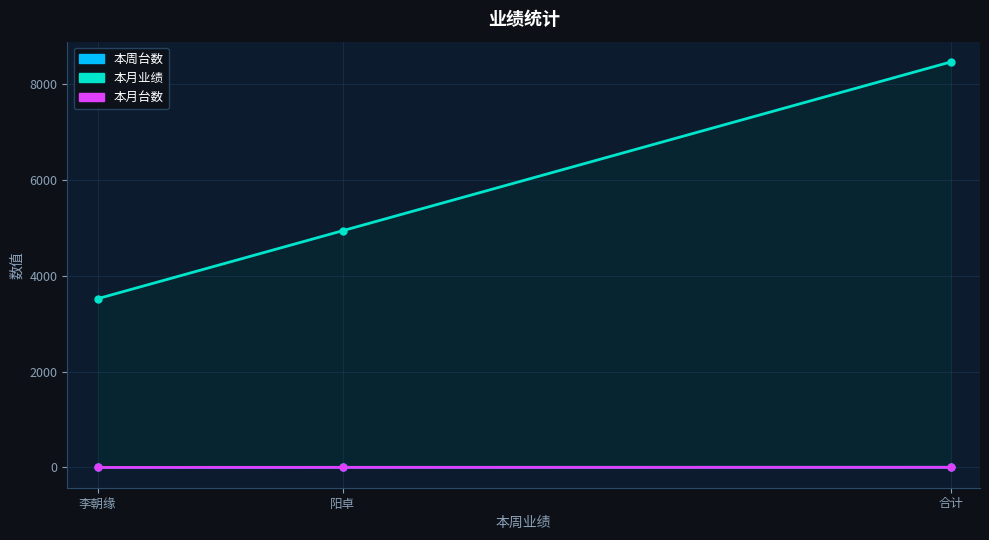

Is the value of 本月台数 at 李朝缘 greater than the value of 本月业绩 at 合计?

No